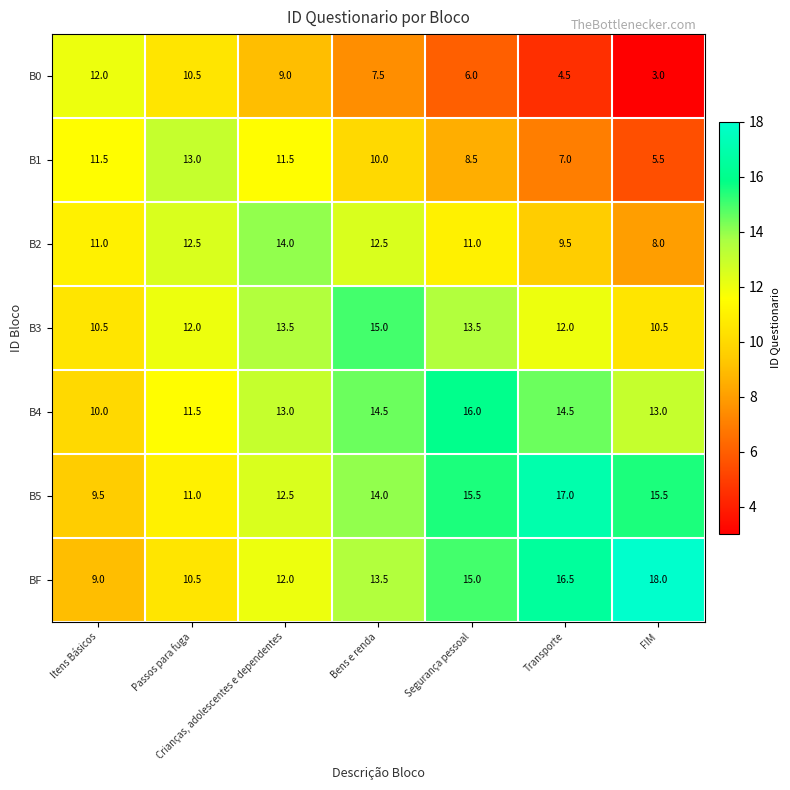

What is the spread (max minus min) of values at Transporte?

12.5